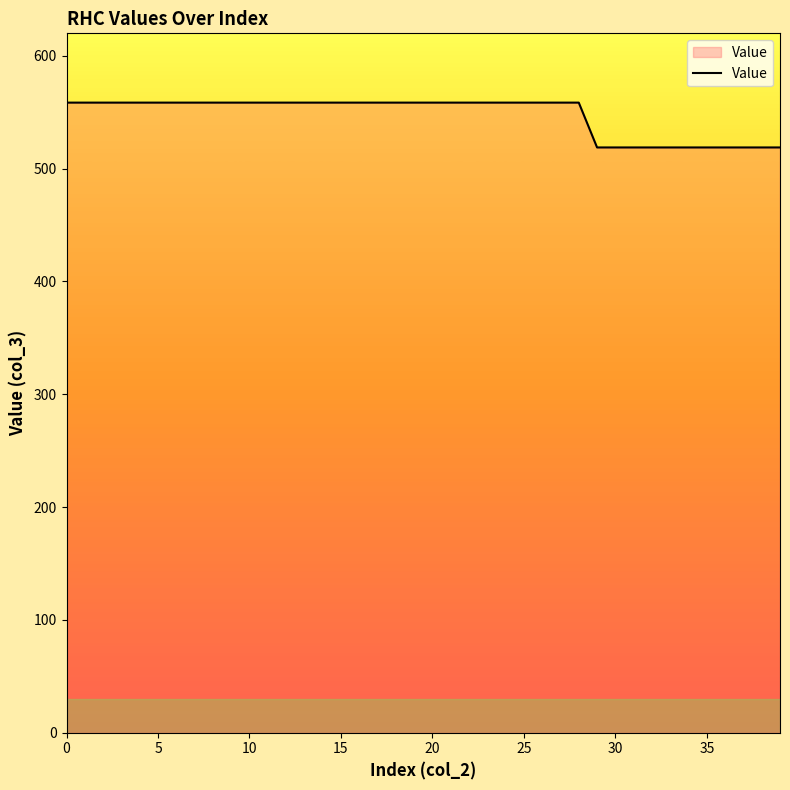

What is the maximum value shown in the chart?

558.6